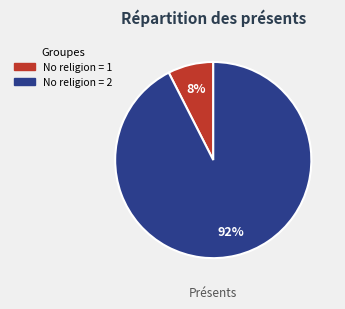

Is there a majority slice in this chart?

Yes